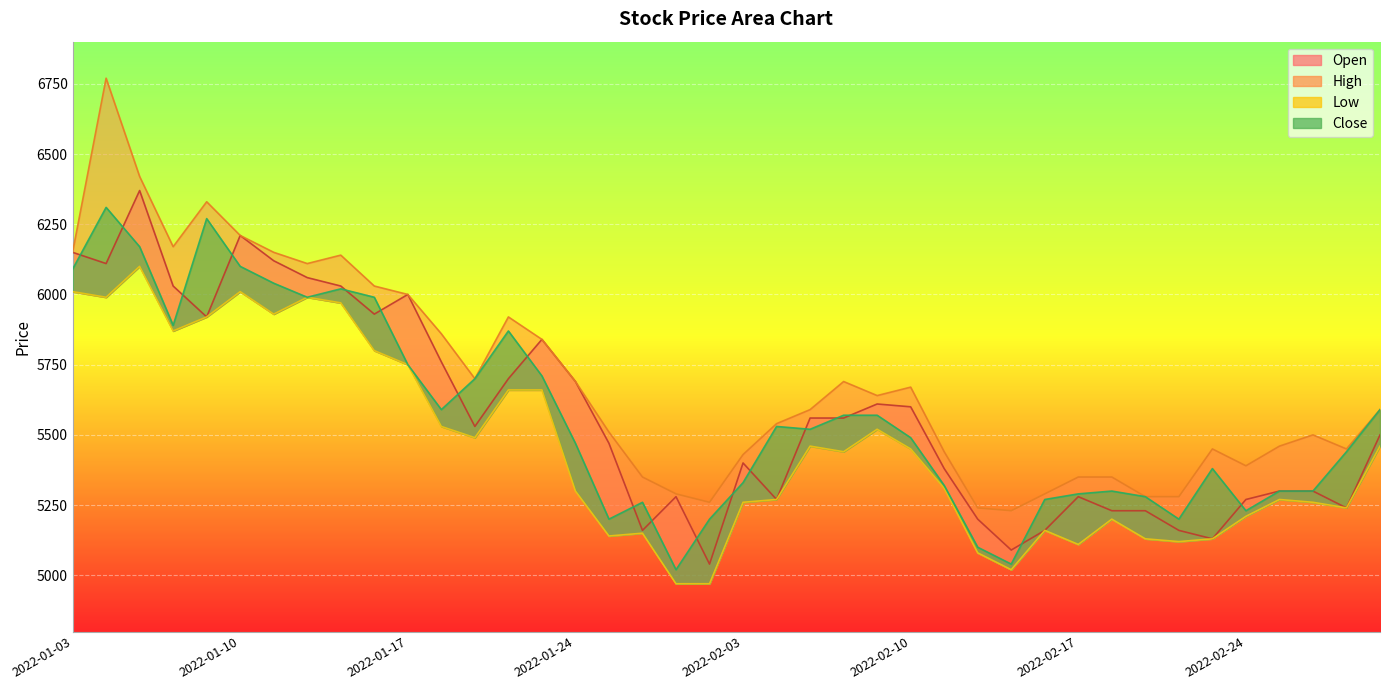

List the series in order of their peak value, highest first.

High, Open, Close, Low